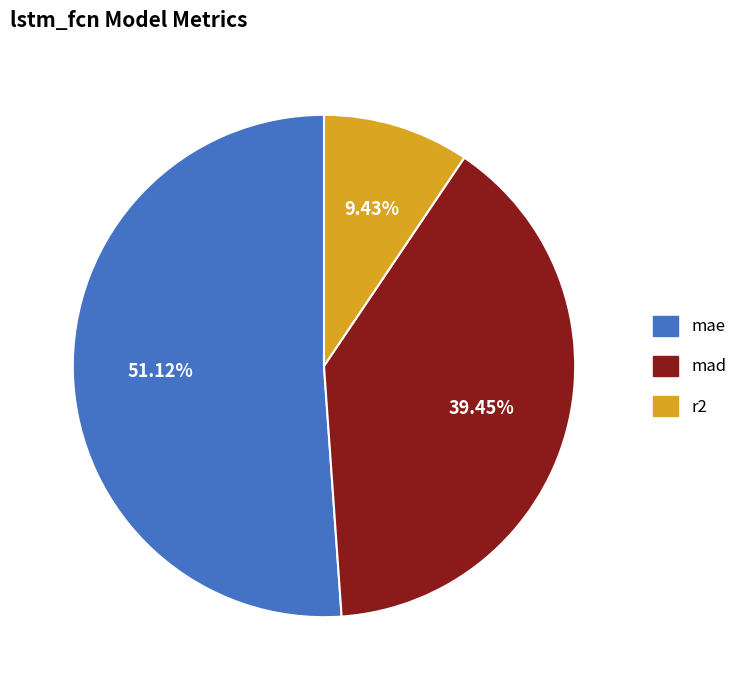

Approximately how many times larger is the value at r2 compared to mad?

0.2